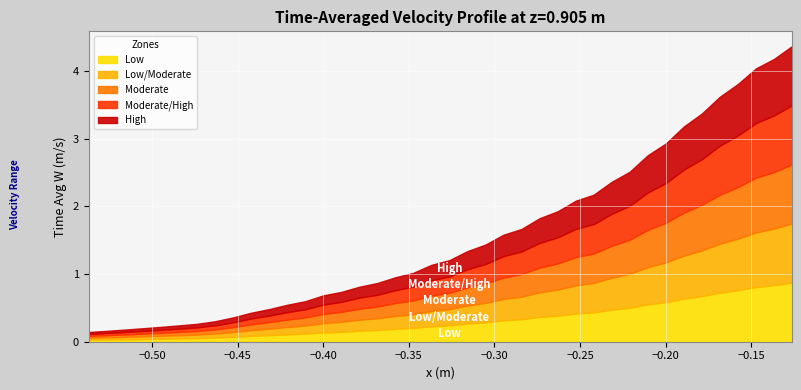

True or false: x and y intersect in this chart.

False